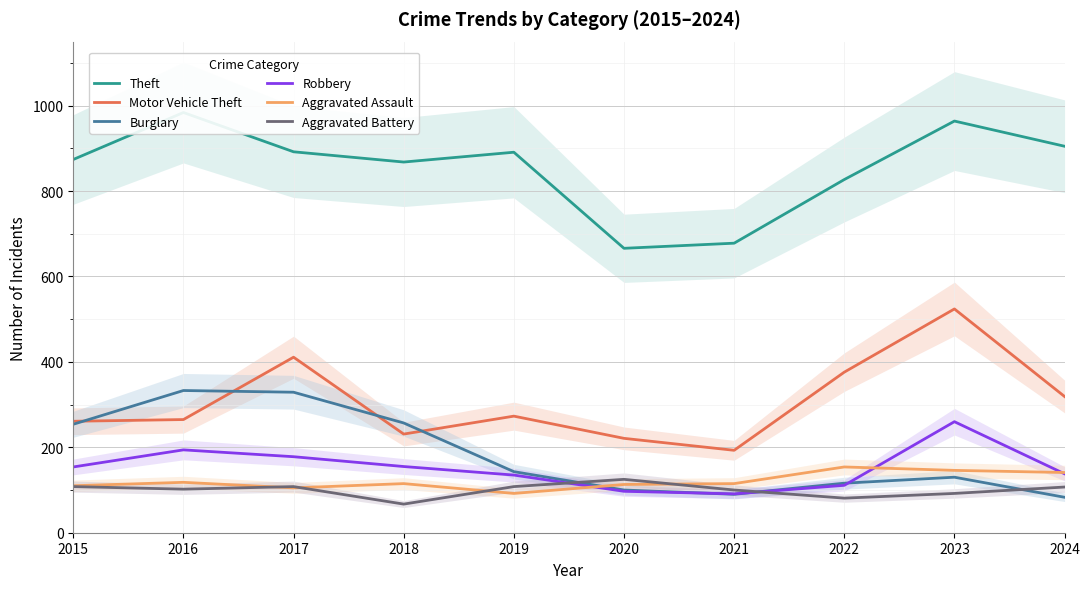

What is the average value of the Motor Vehicle Theft series?

307